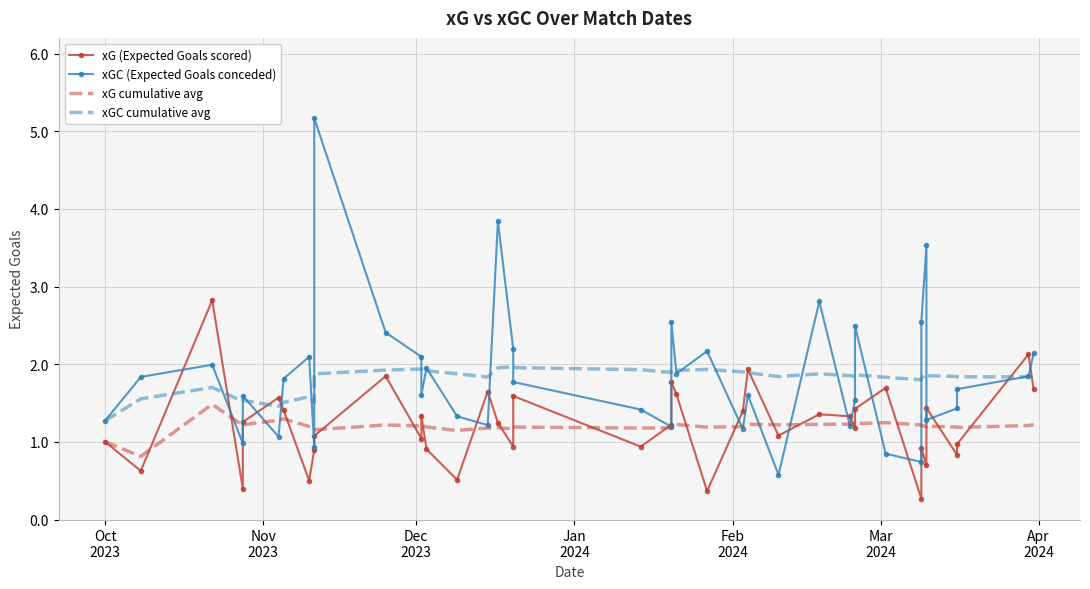

How many values in the xG cumulative avg series are below 1?

1